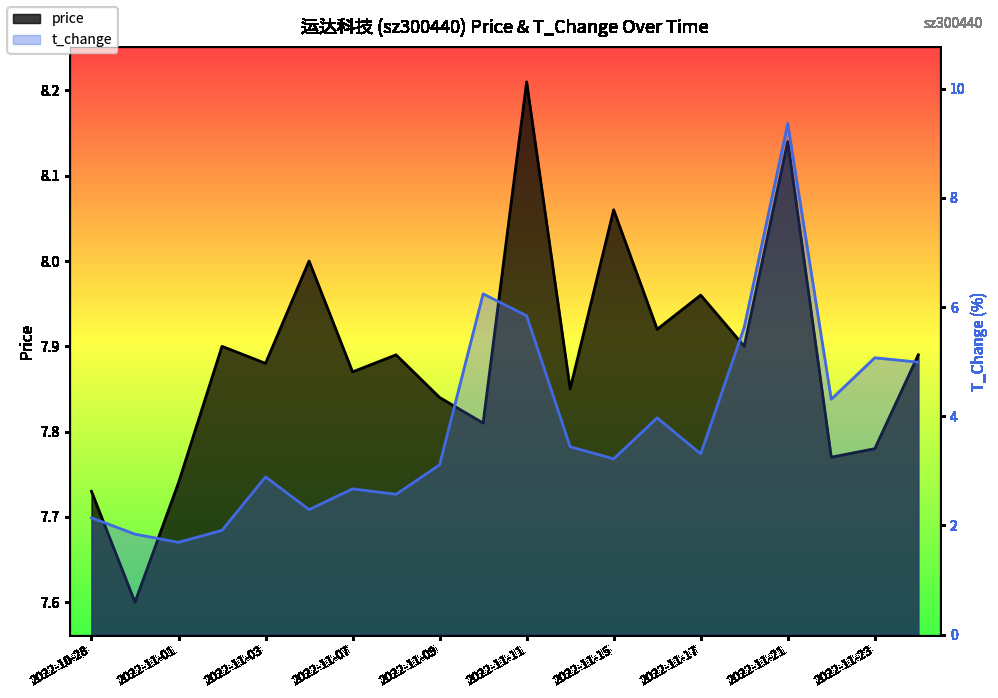

How many data points in t_change are above 3?

12